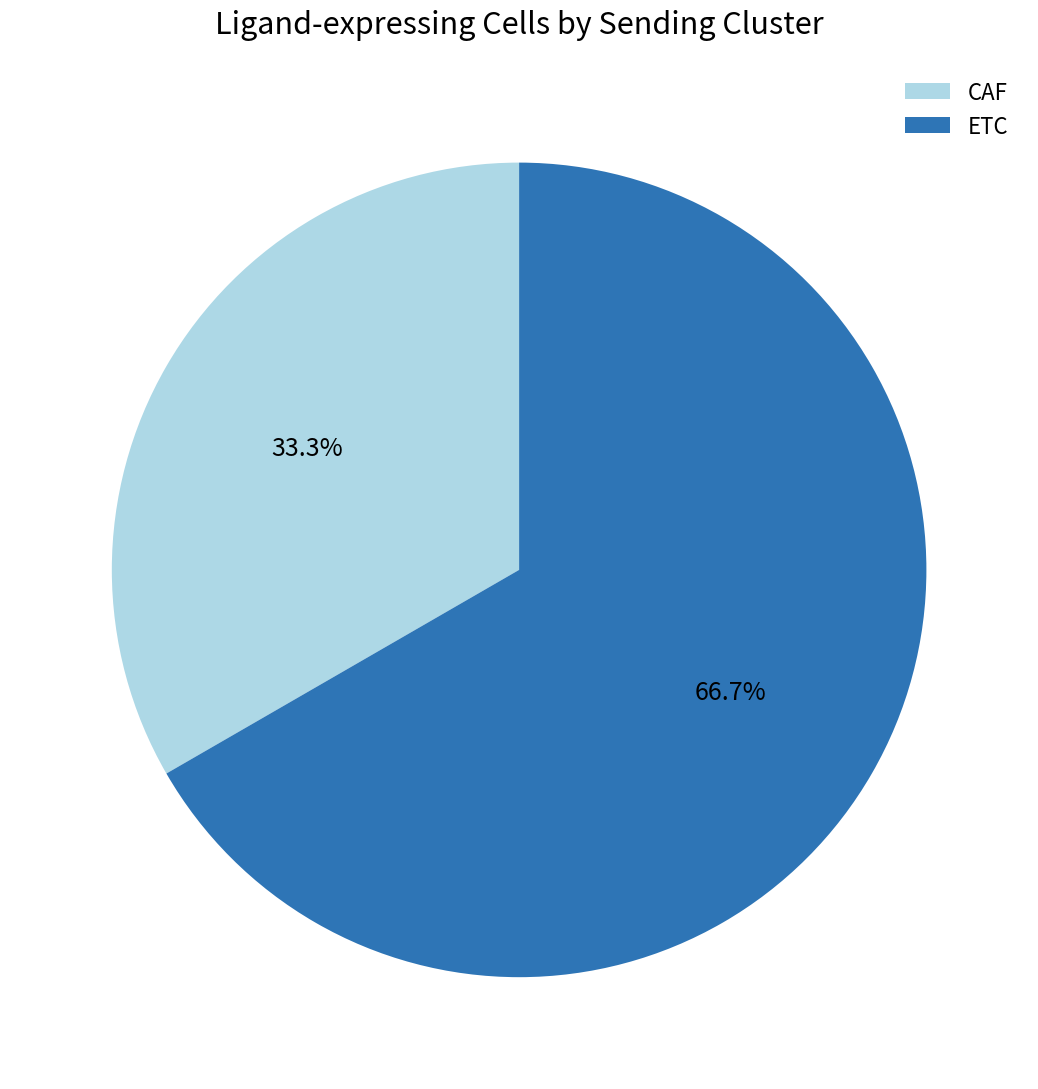

What percentage is the CAF slice, to the nearest percent?

33%